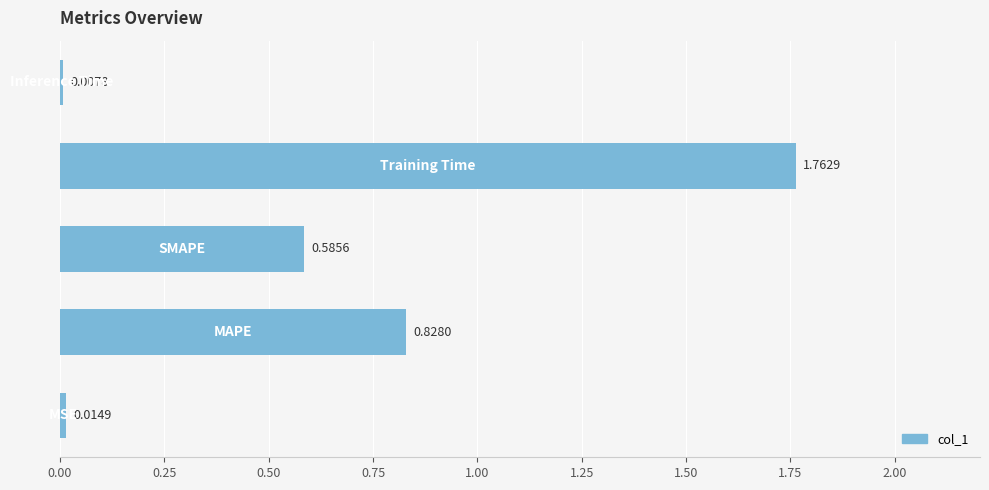

What is the sum of all values?

3.2